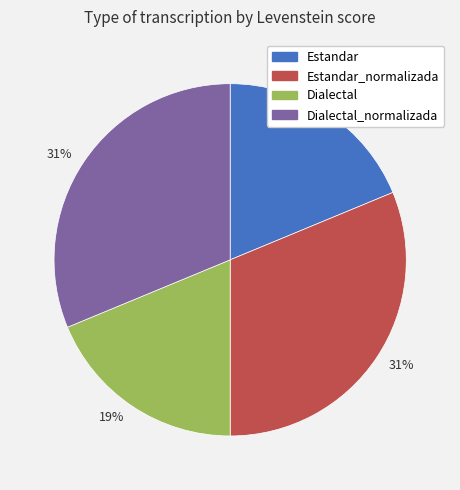

To the nearest percent, what is the average slice percentage?

25%